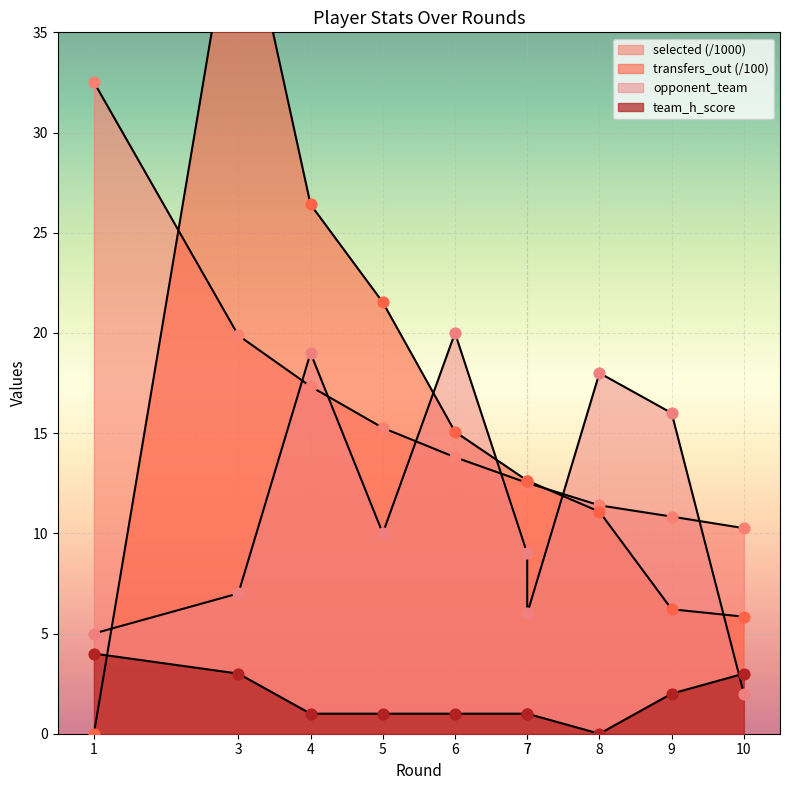

Which series has the widest spread of Y values?

transfers_out